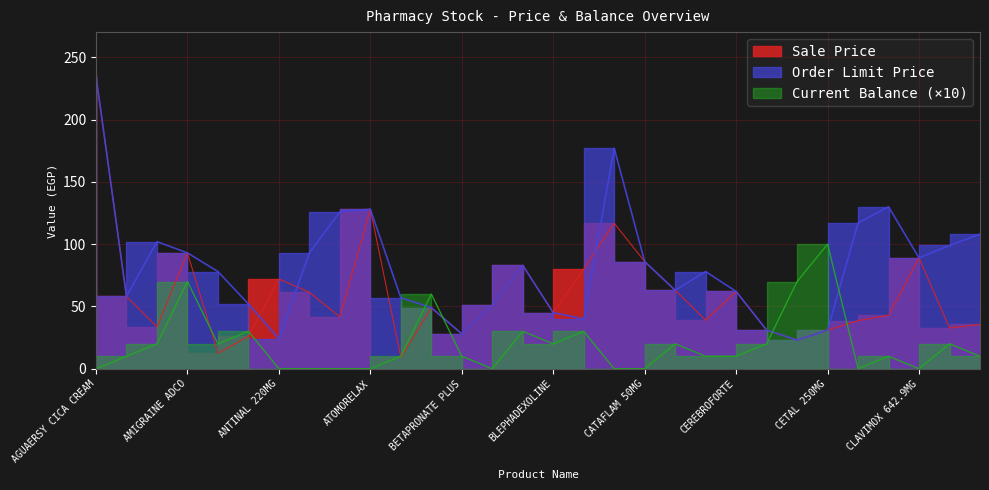

True or false: Order Limit Price has a value of 40.0 at CARBAMIDE 10%.

True